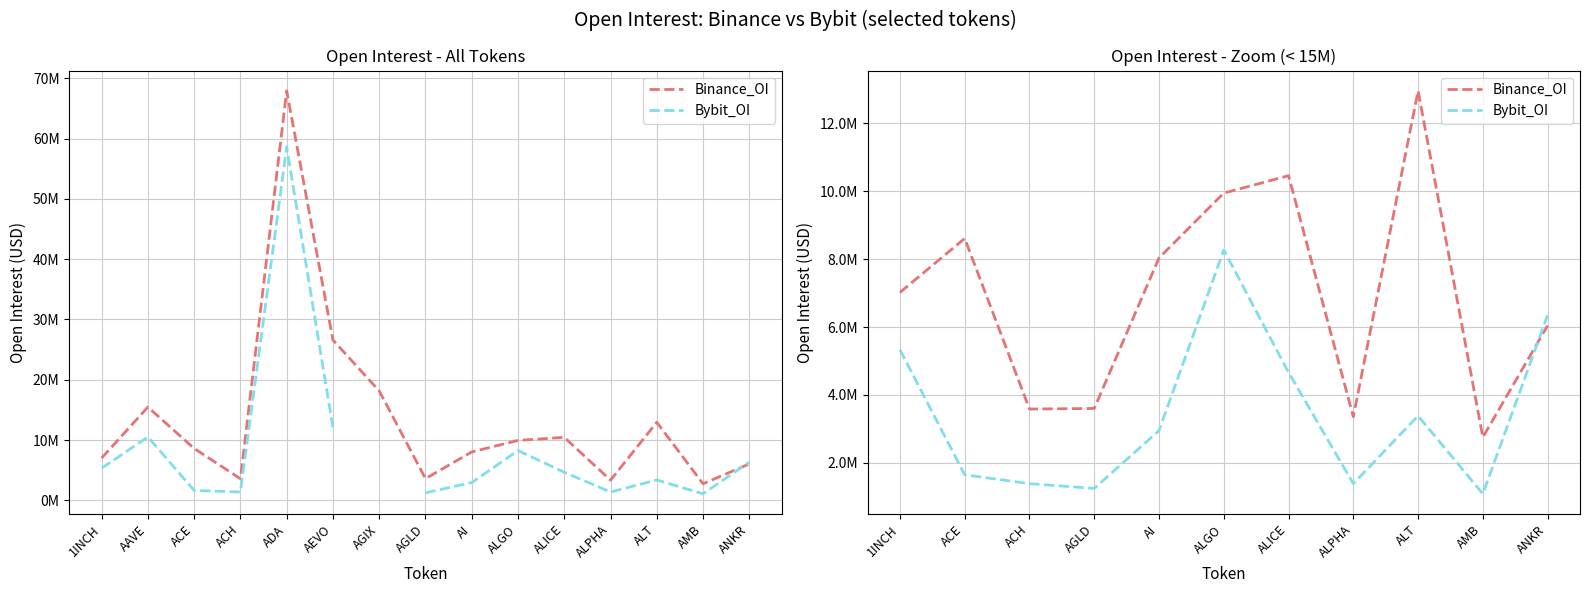

How many distinct data groups are displayed?

2